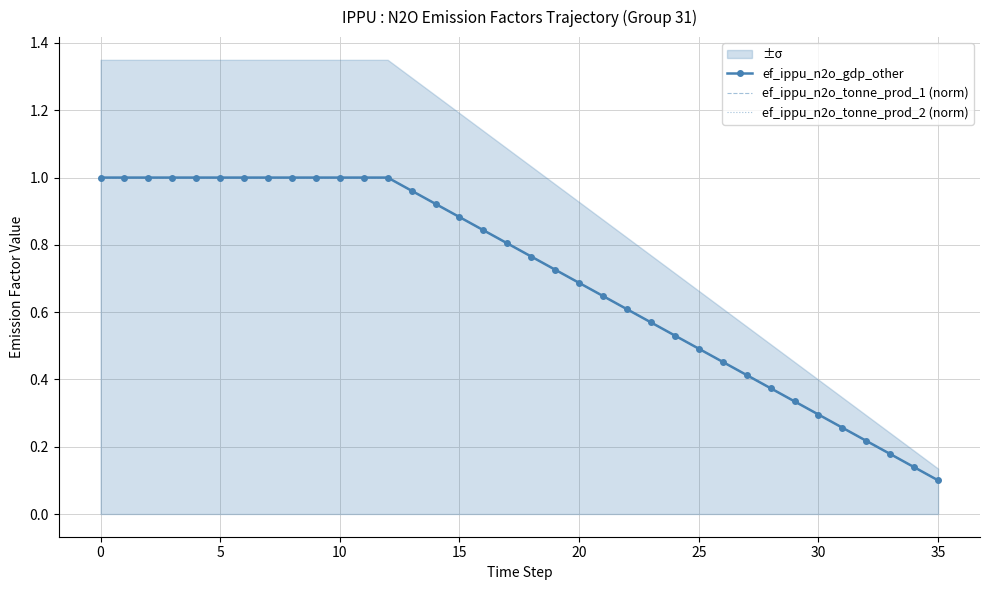

Where do ef_ippu_n2o_tonne_prod_2 (norm) and ef_ippu_n2o_gdp_other first cross each other?

14 and 15